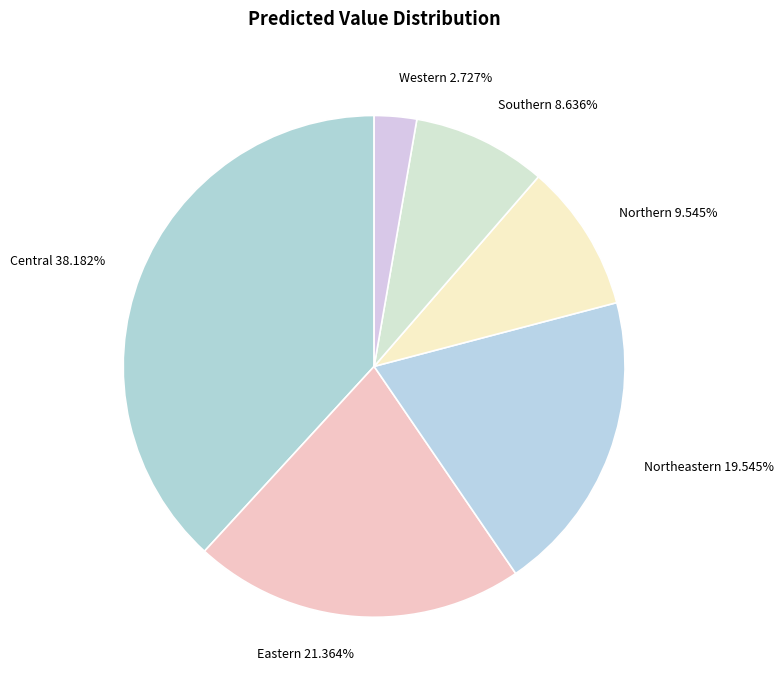

How many slices are in this pie chart?

6